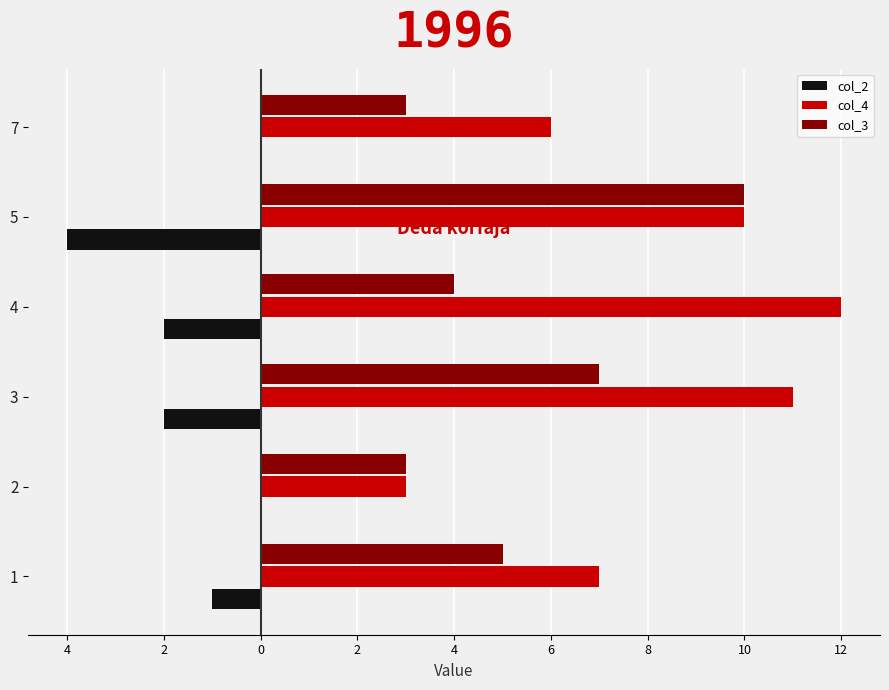

What are all the series names shown in the legend?

col_2, col_4, col_3